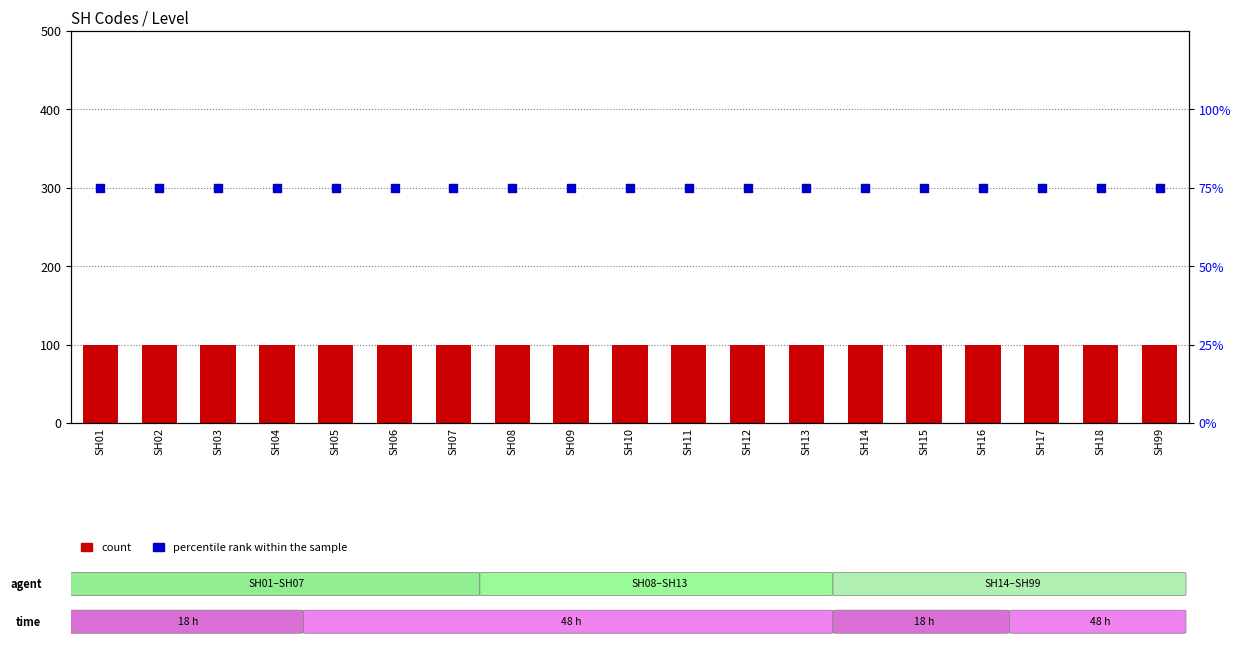

What are all the series names shown in the legend?

count, percentile rank within the sample